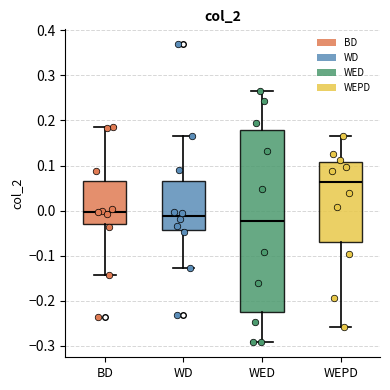

Comparing the boxes themselves (not the whiskers), which one is the tallest?

WED